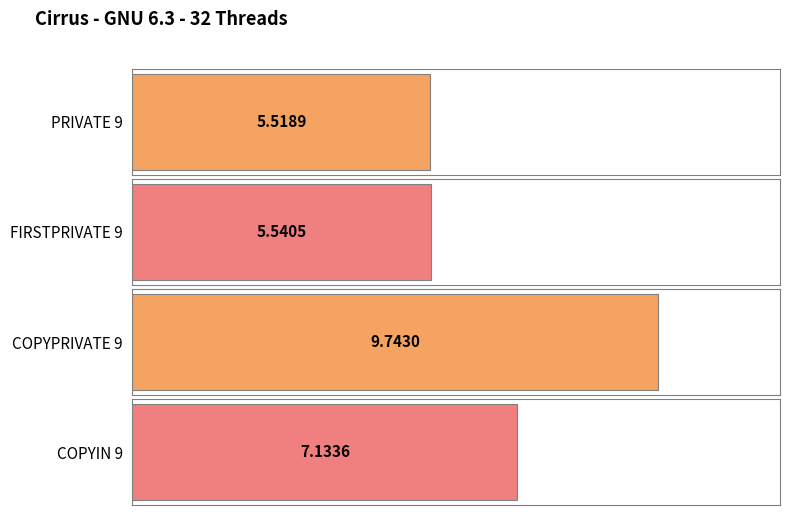

Reading left to right, extract all data points from this chart.

5.5	5.5	9.7	7.1